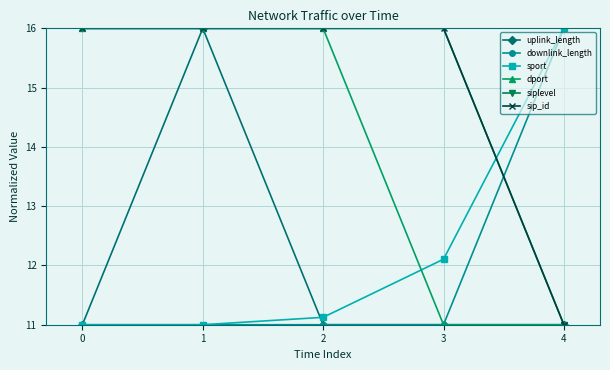

True or false: siplevel and dport intersect in this chart.

False